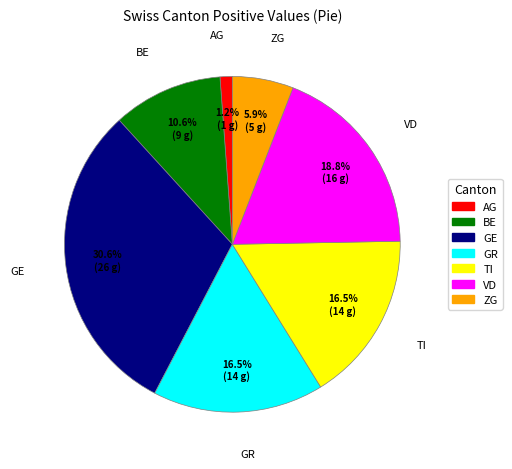

What is the largest slice in the pie chart?

GE